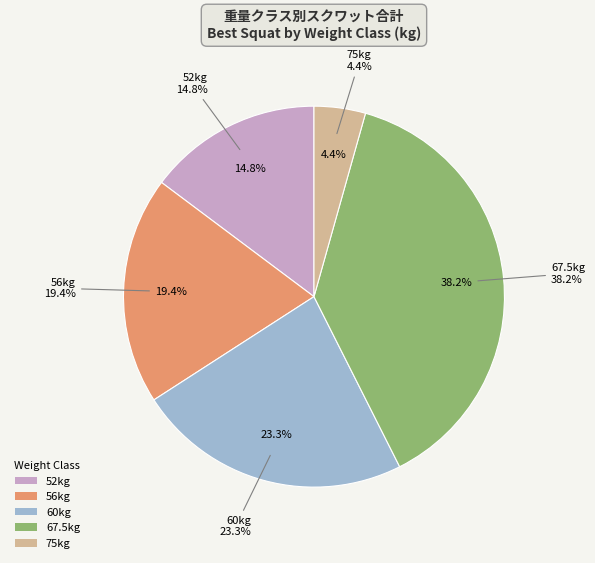

Does 30 represent more than half of the total?

No